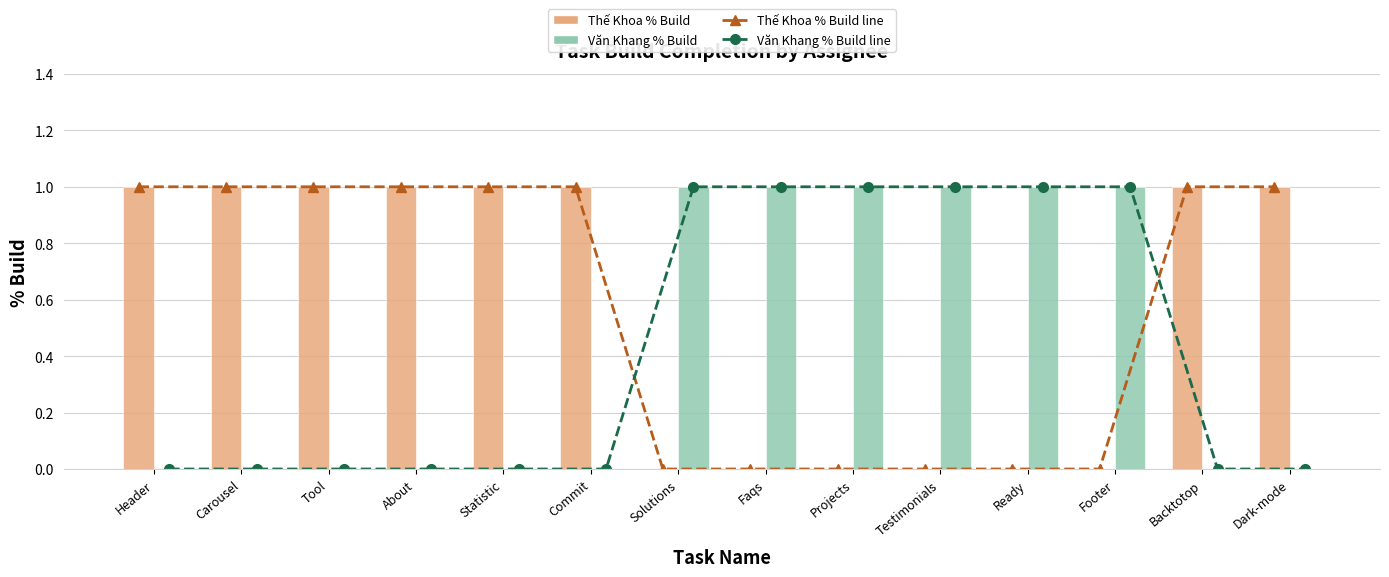

What is the label of the 5th bar from the left?

Statistic